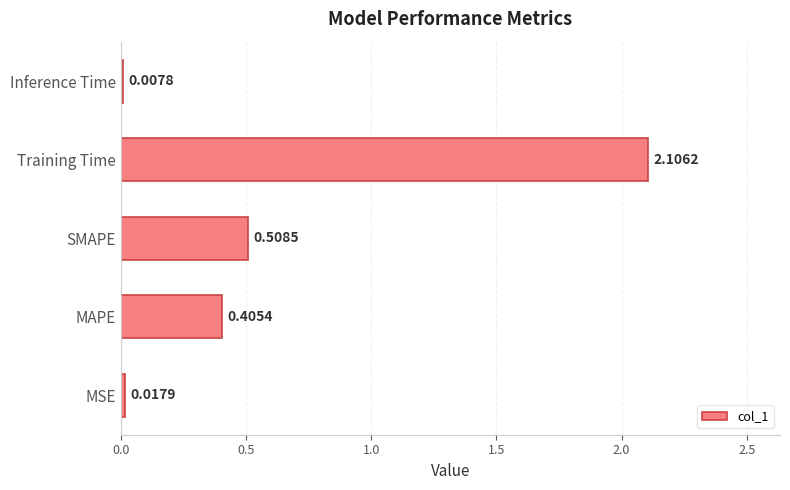

What is the sum of all values?

3.0